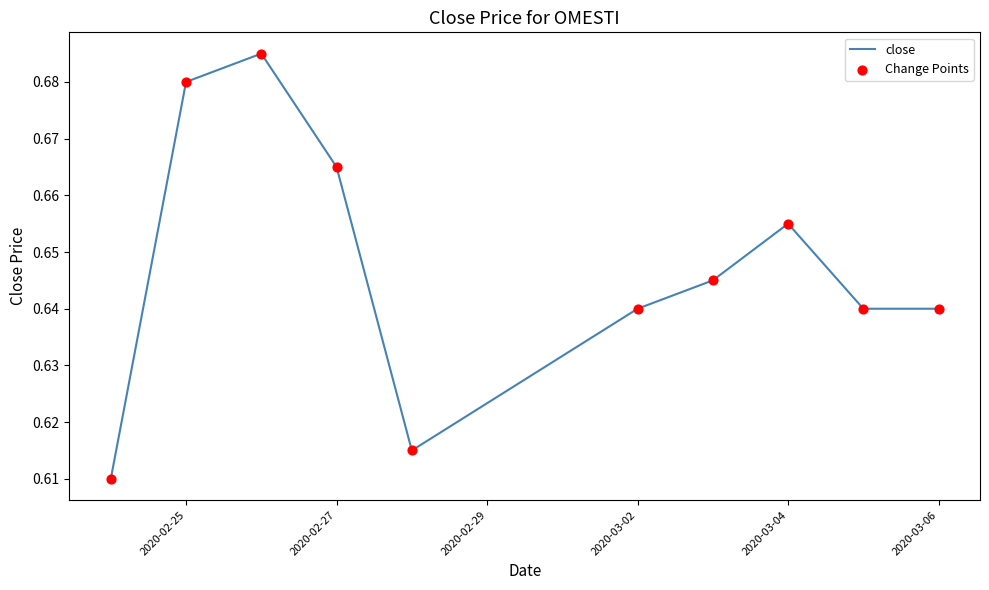

How many lines are shown in the chart?

1